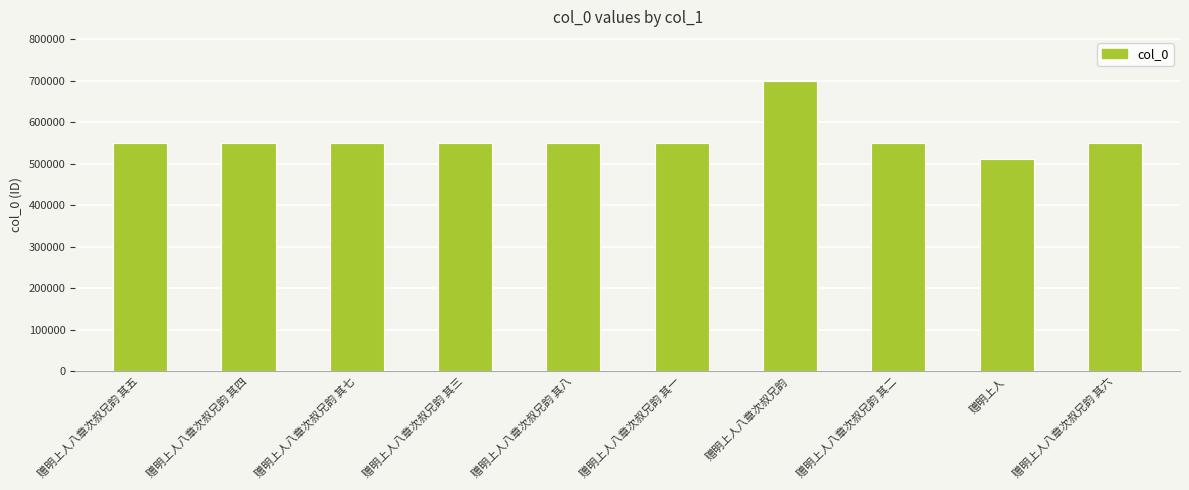

The chart shows a value of 548908 at 赠明上人八章次叔兄韵 其六. True or false?

True